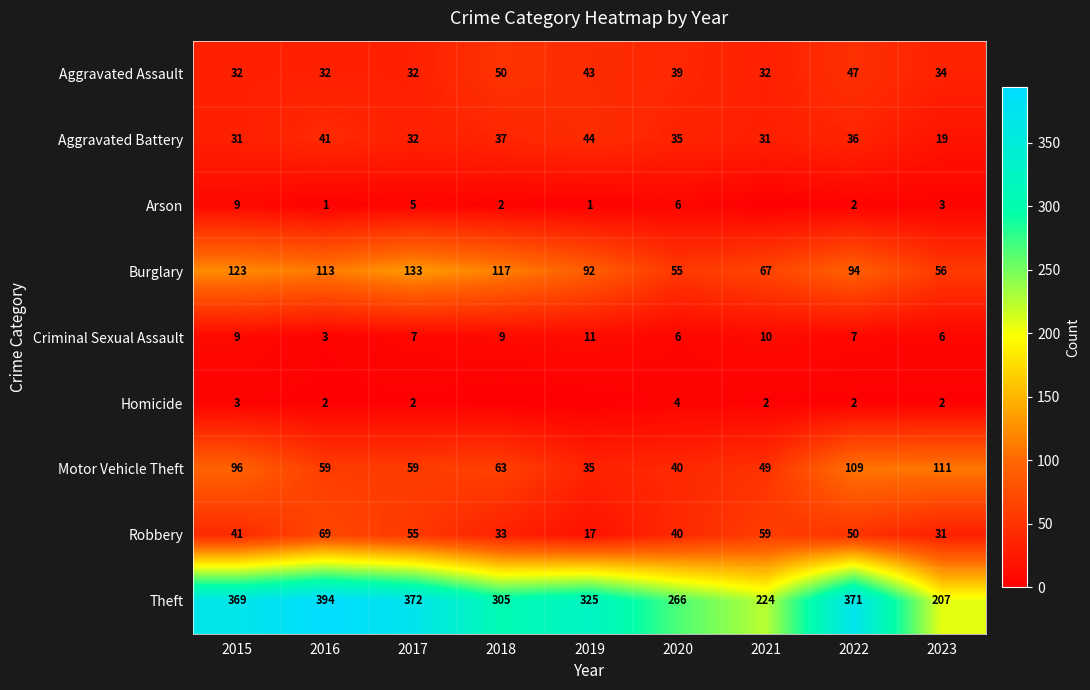

At 2020, list the series in order from largest to smallest.

Theft, Burglary, Motor Vehicle Theft, Robbery, Aggravated Assault, Aggravated Battery, Arson, Criminal Sexual Assault, Homicide